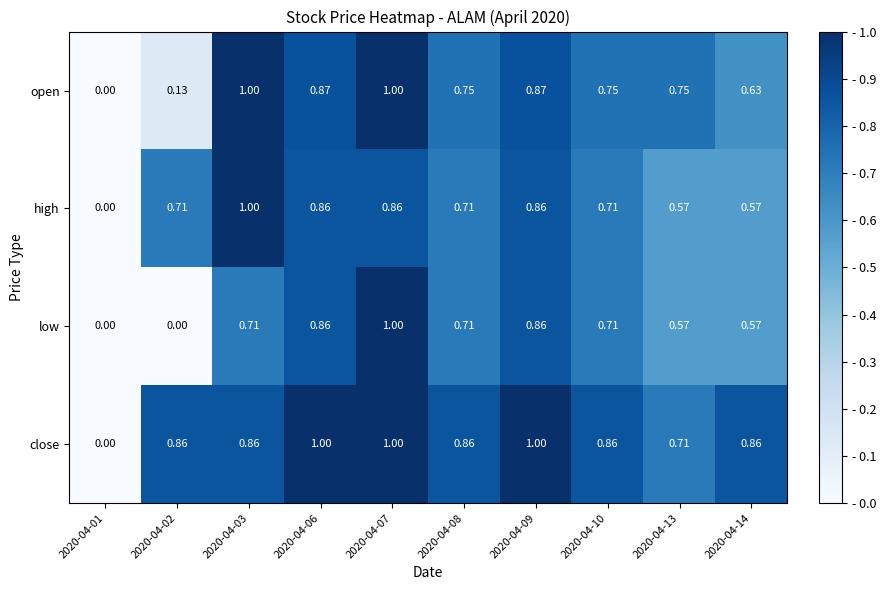

How many values in high are above zero?

9